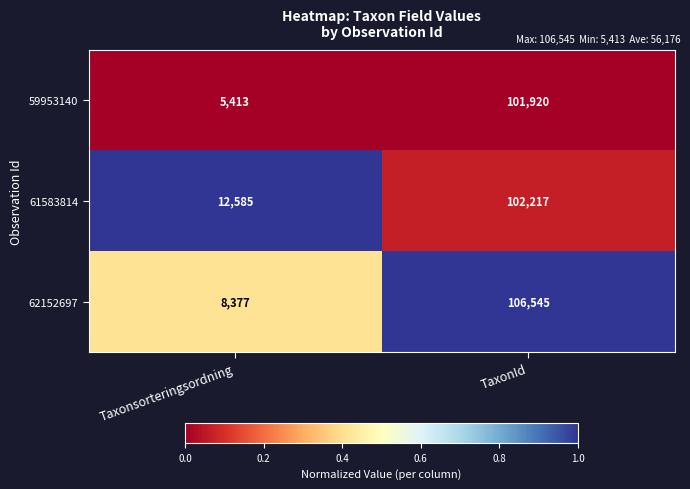

Which series changed the most between Taxonsorteringsordning and TaxonId?

62152697